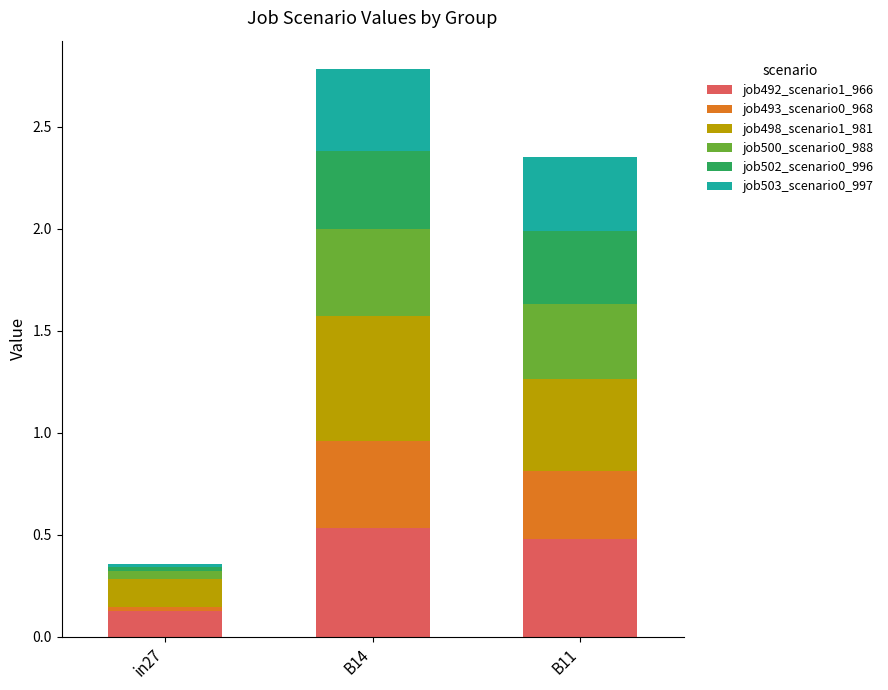

How many bars are there in total?

3